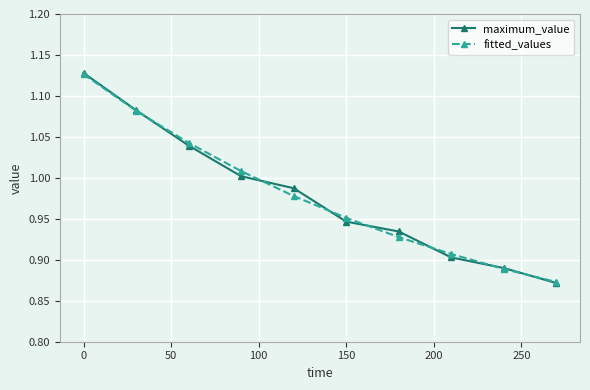

True or false: fitted_values has more than 1 points higher than both neighbors.

False